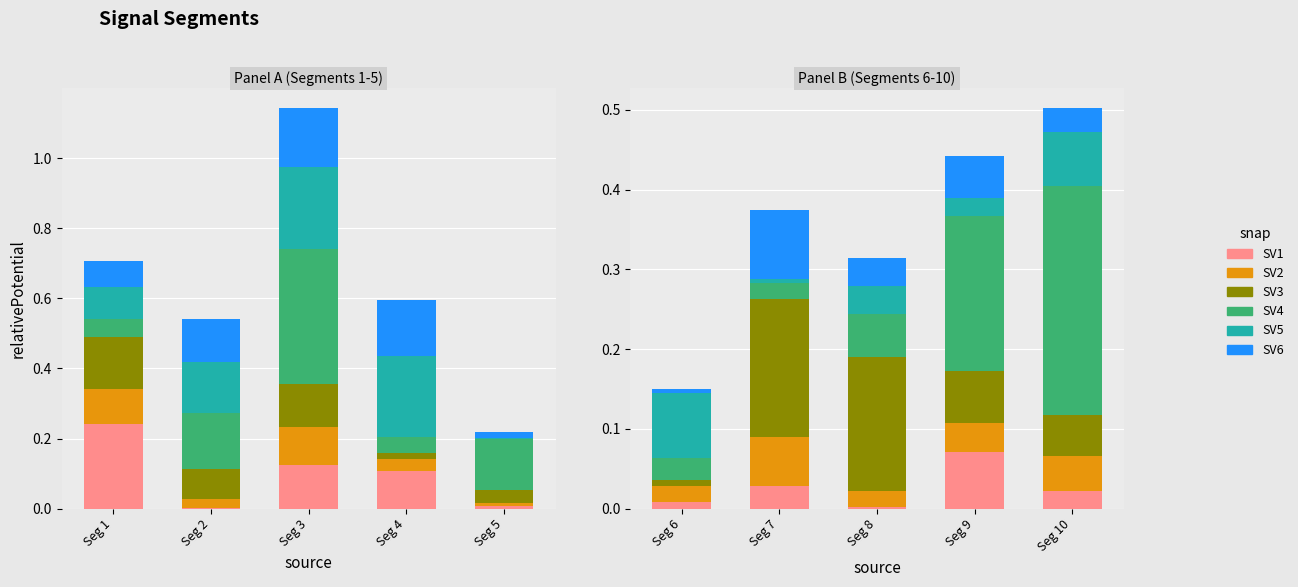

The value of Signal_Value_6 at Seg 7 is 0.1. True or false?

True